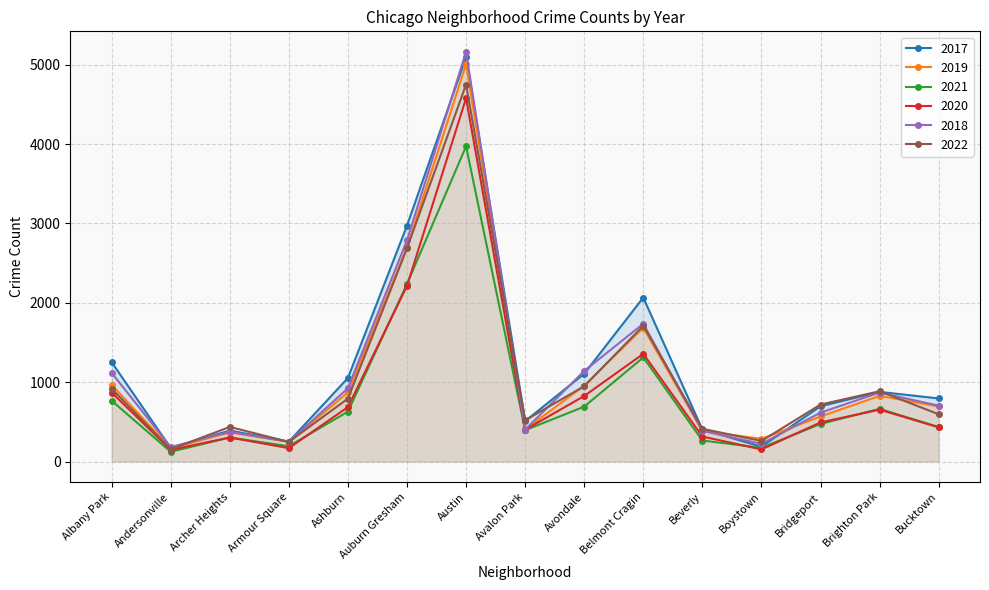

How many interior local valleys does the 2017 series have?

4